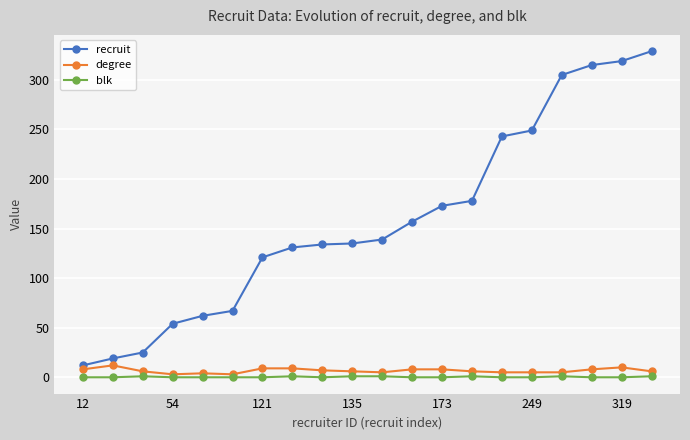

True or false: degree and blk intersect in this chart.

False